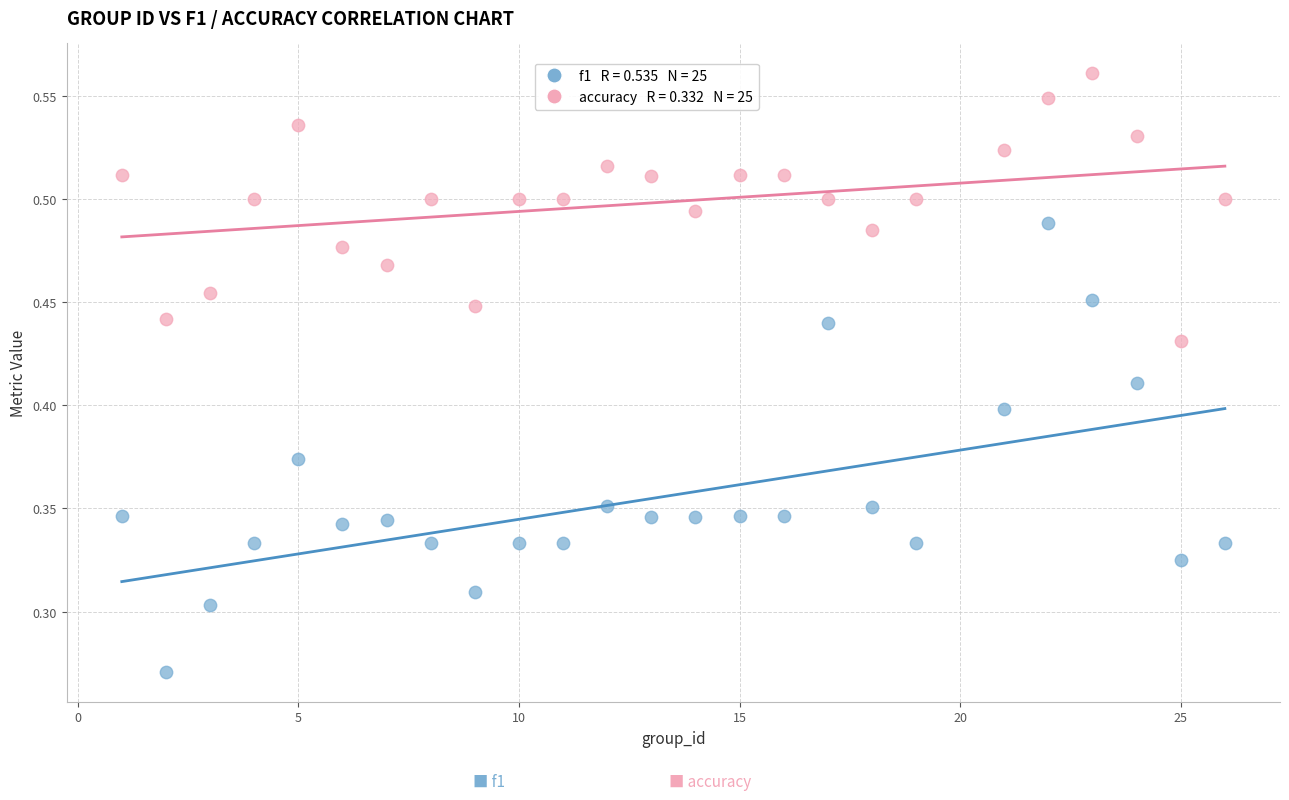

Across all data points, what is the range of X values (max minus min)?

25.0